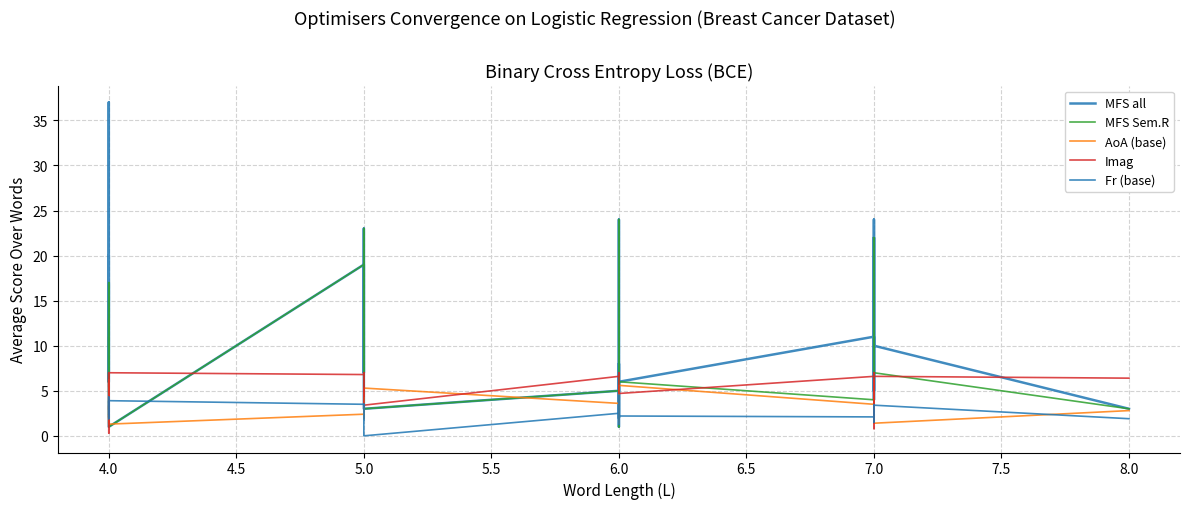

In Imag, how many points are higher than both neighbors (excluding endpoints)?

11